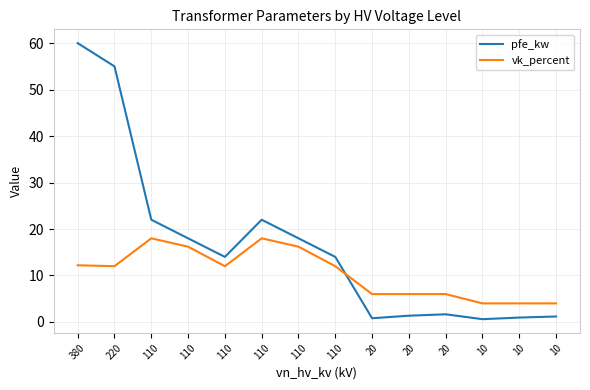

After their last crossing, which series has the higher values: vk_percent or pfe_kw?

vk_percent